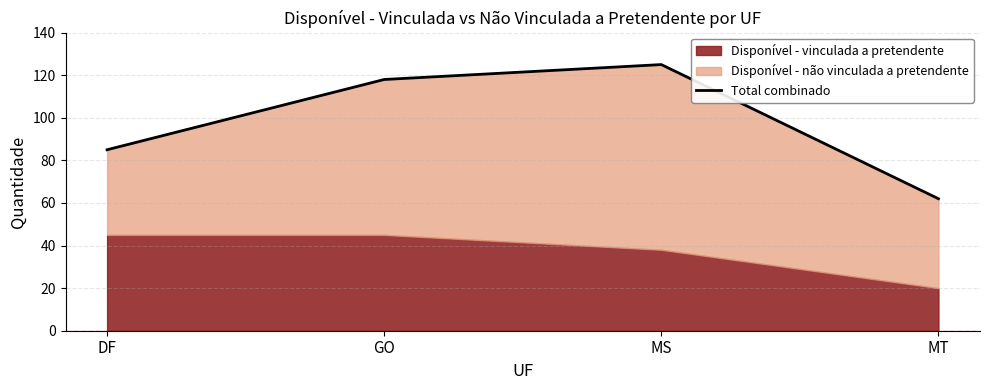

Reading left to right, what are all the values shown in this chart?

DF=85	GO=118	MS=125	MT=62